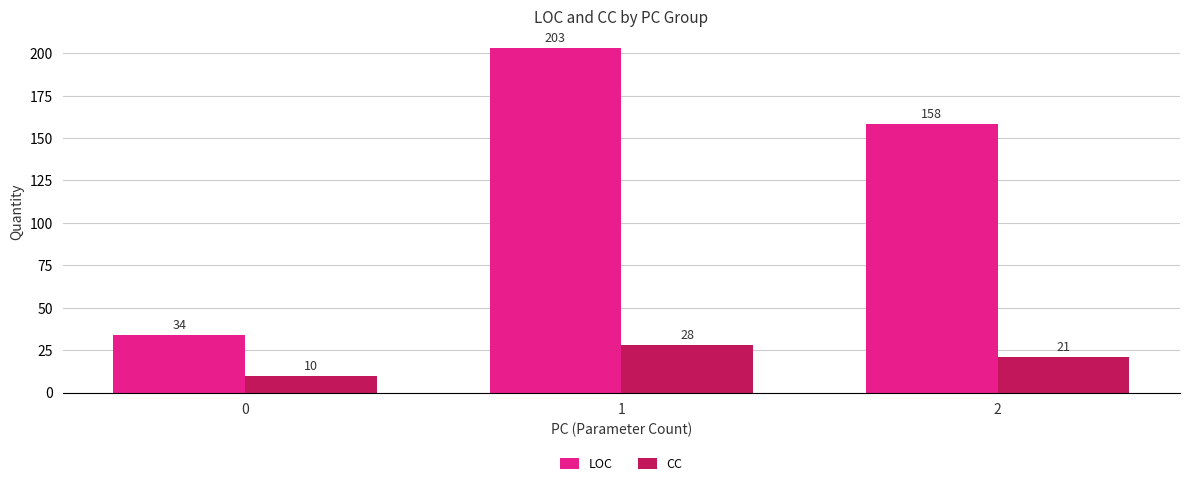

What is the minimum value shown in the chart?

10